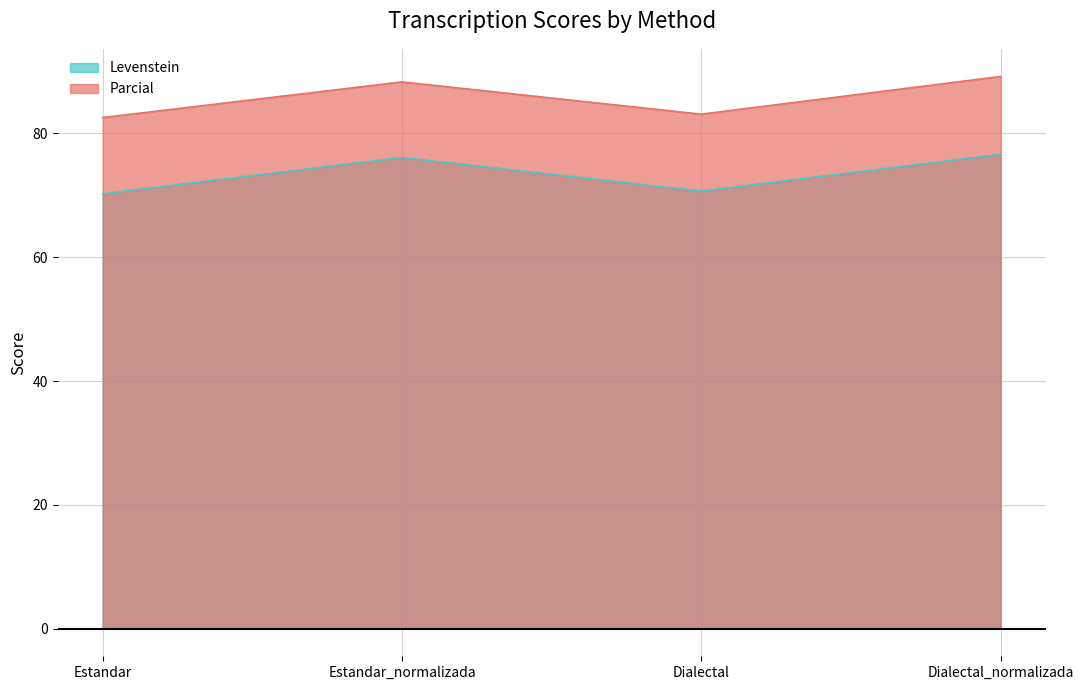

Where does the Parcial series first go above 88?

Estandar_normalizada